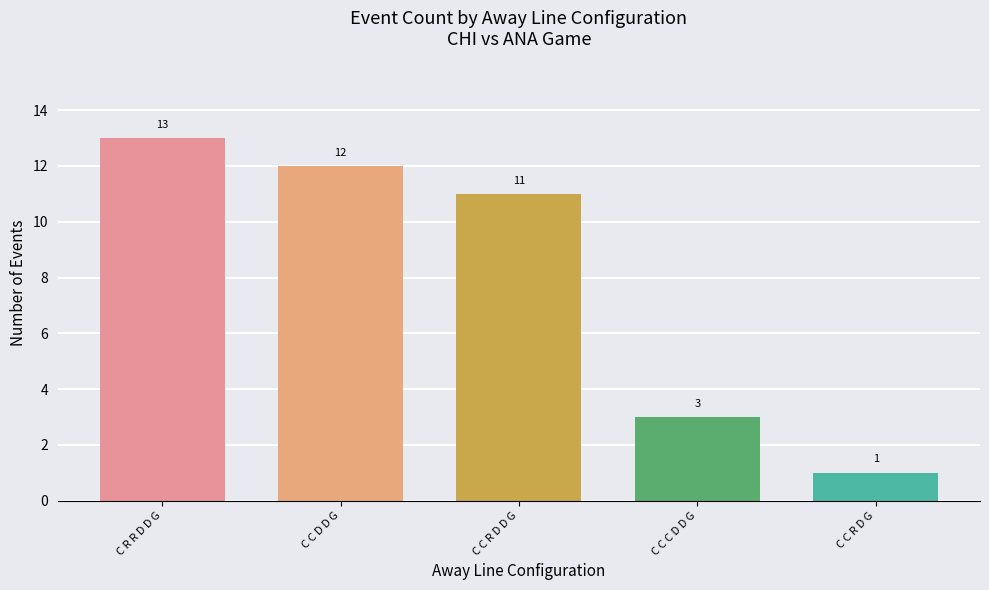

What is the label of the 5th bar from the right?

C R R D D G